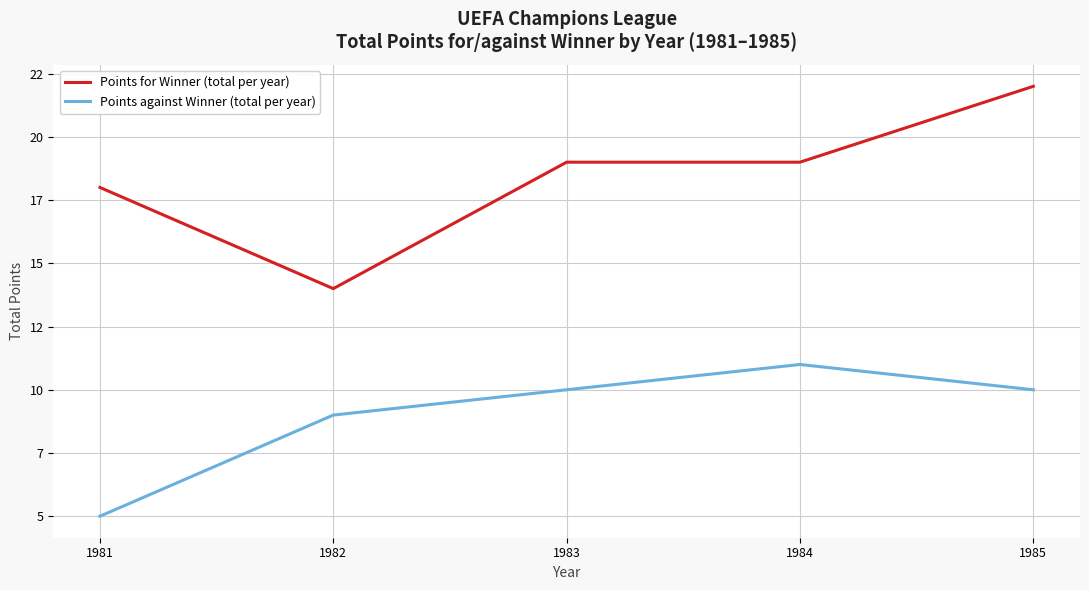

What is the sum of all Points against Winner (total per year) values?

45